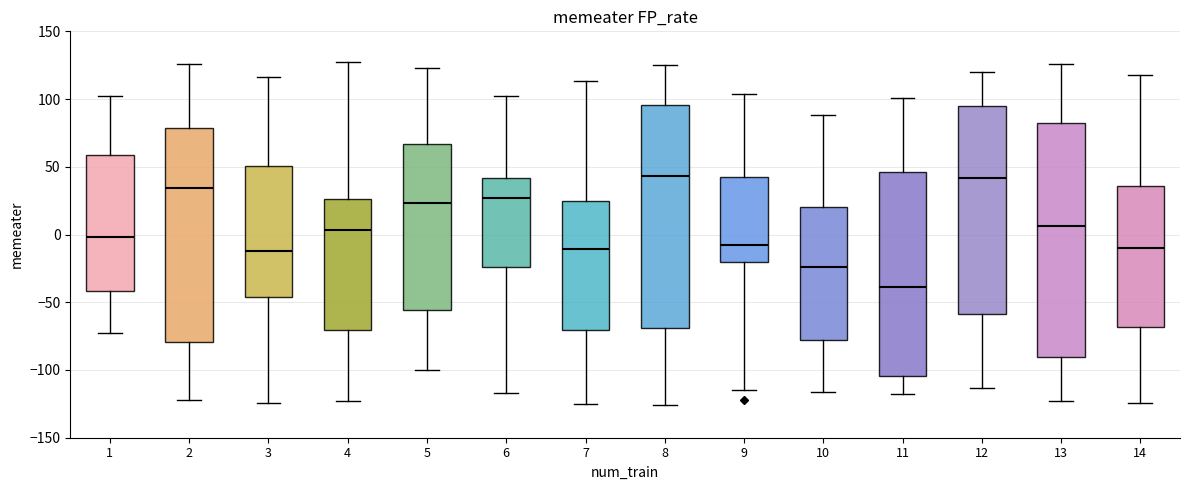

Reading left to right, transcribe this box plot: for each box, give where its median line is, the range the box spans, and where its two whiskers end, as read against the y-axis. The values are not printed on the chart, so give them approximately, as read against the axis.

1: median 0, box -40 to 60, whiskers -75 to 100
2: median 35, box -80 to 80, whiskers -120 to 125
3: median -10, box -45 to 50, whiskers -125 to 115
4: median 5, box -70 to 25, whiskers -125 to 125
5: median 25, box -55 to 65, whiskers -100 to 125
6: median 25, box -25 to 40, whiskers -115 to 100
7: median -10, box -70 to 25, whiskers -125 to 115
8: median 45, box -70 to 95, whiskers -125 to 125
9: median -5, box -20 to 45, whiskers -115 to 105
10: median -25, box -75 to 20, whiskers -115 to 90
11: median -40, box -105 to 45, whiskers -120 to 100
12: median 40, box -60 to 95, whiskers -115 to 120
13: median 5, box -90 to 80, whiskers -125 to 125
14: median -10, box -70 to 35, whiskers -125 to 120